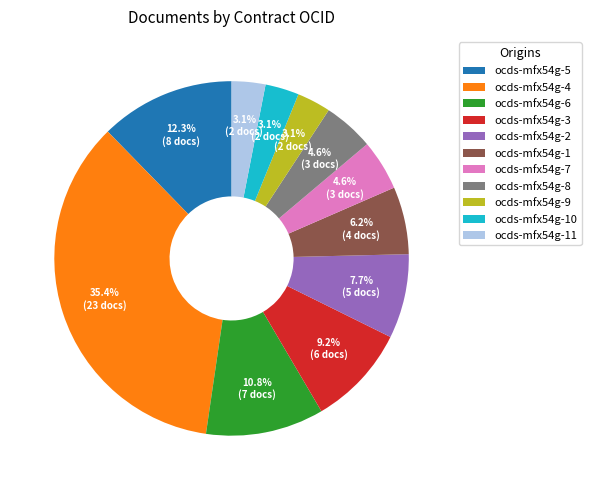

How many slices are in this pie chart?

11